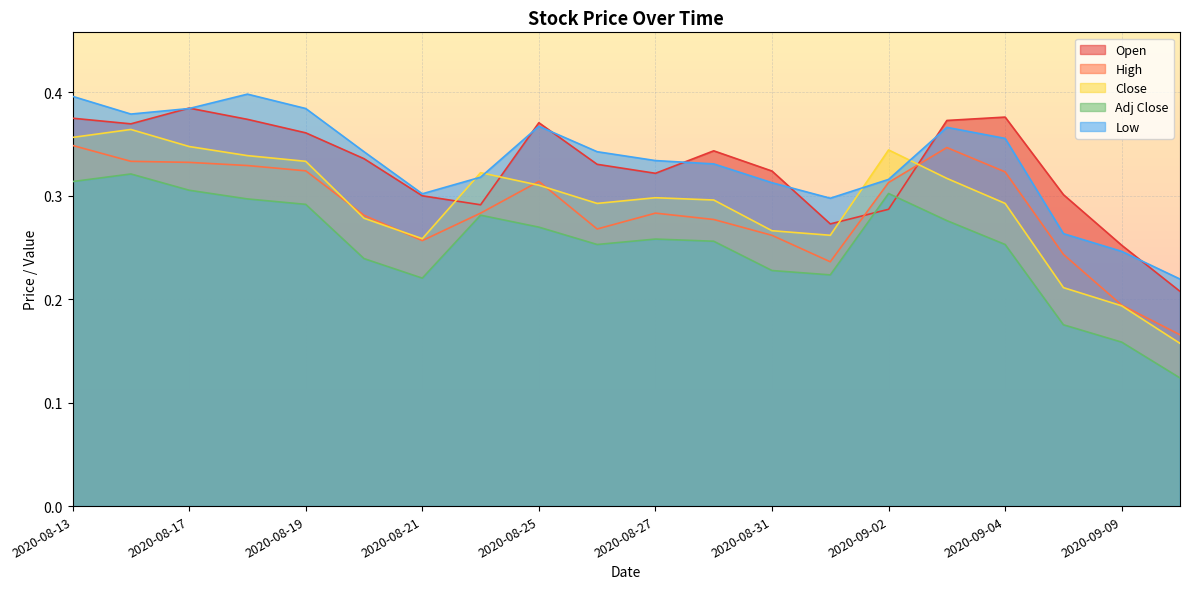

How many distinct data groups are displayed?

5